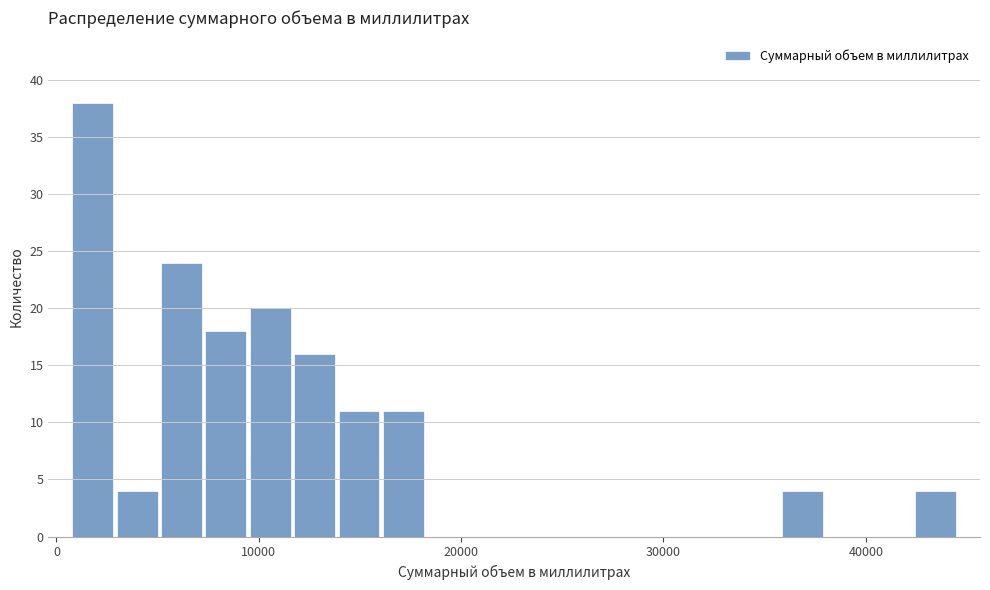

Read against the x-axis, roughly where is the centre of the tallest bar?

2000